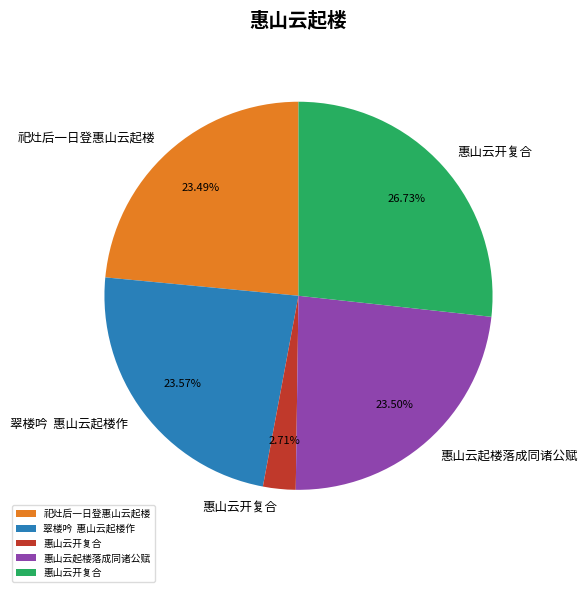

Does any single category account for the majority?

No